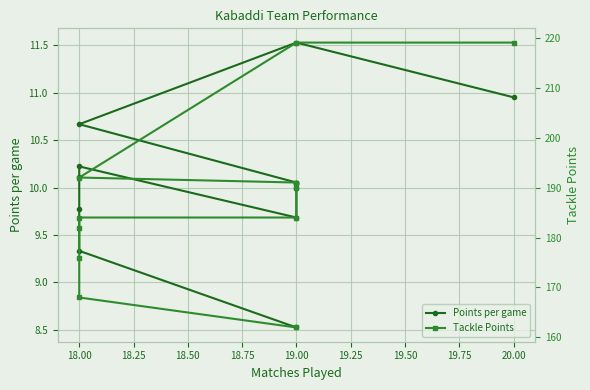

At which category is the sum across all series the highest?

19.00